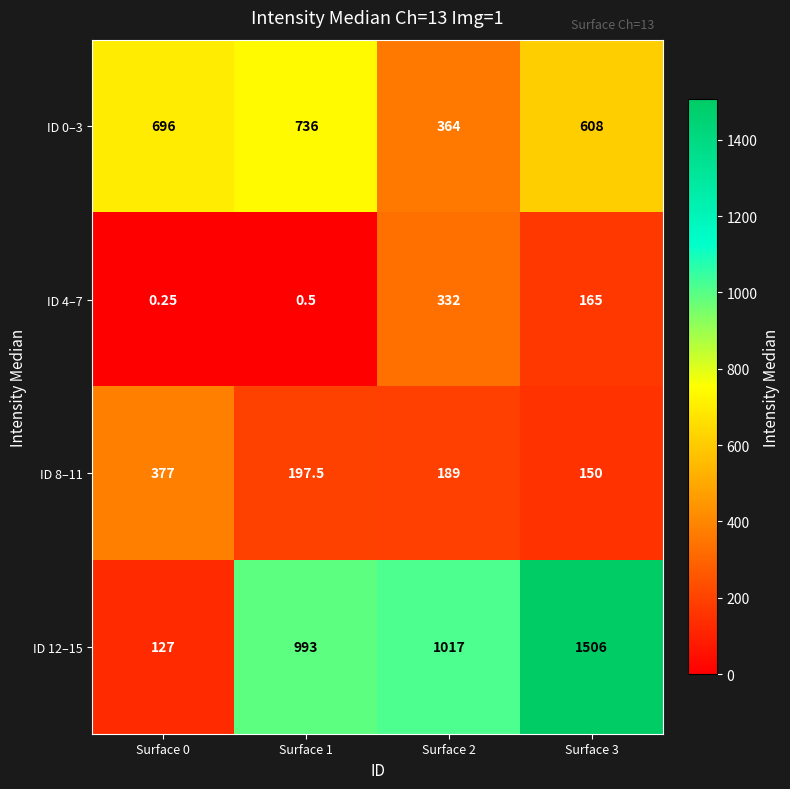

Is the value of ID 4–7 at Surface 3 greater than the value of ID 0–3 at Surface 3?

No